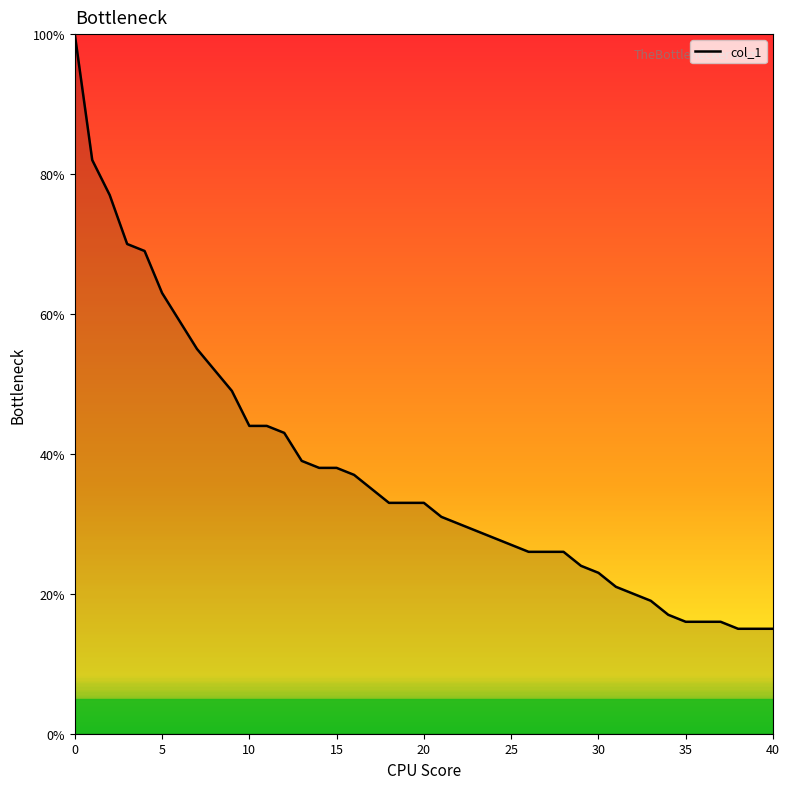

What is the smallest value displayed?

15.0